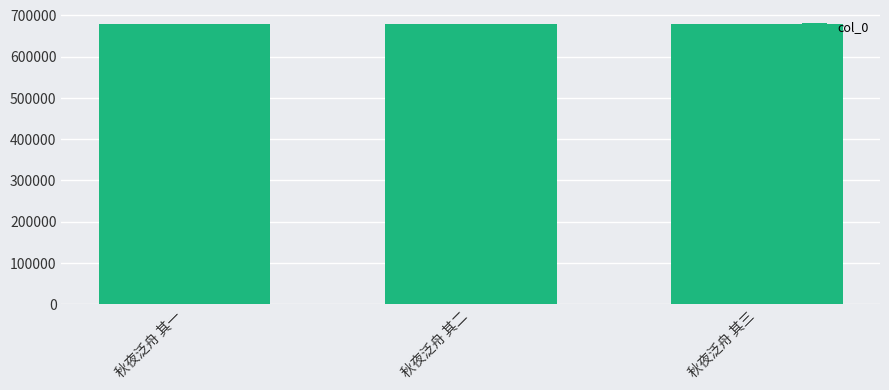

Is it true that the value at 秋夜泛舟 其二 is 475177?

False